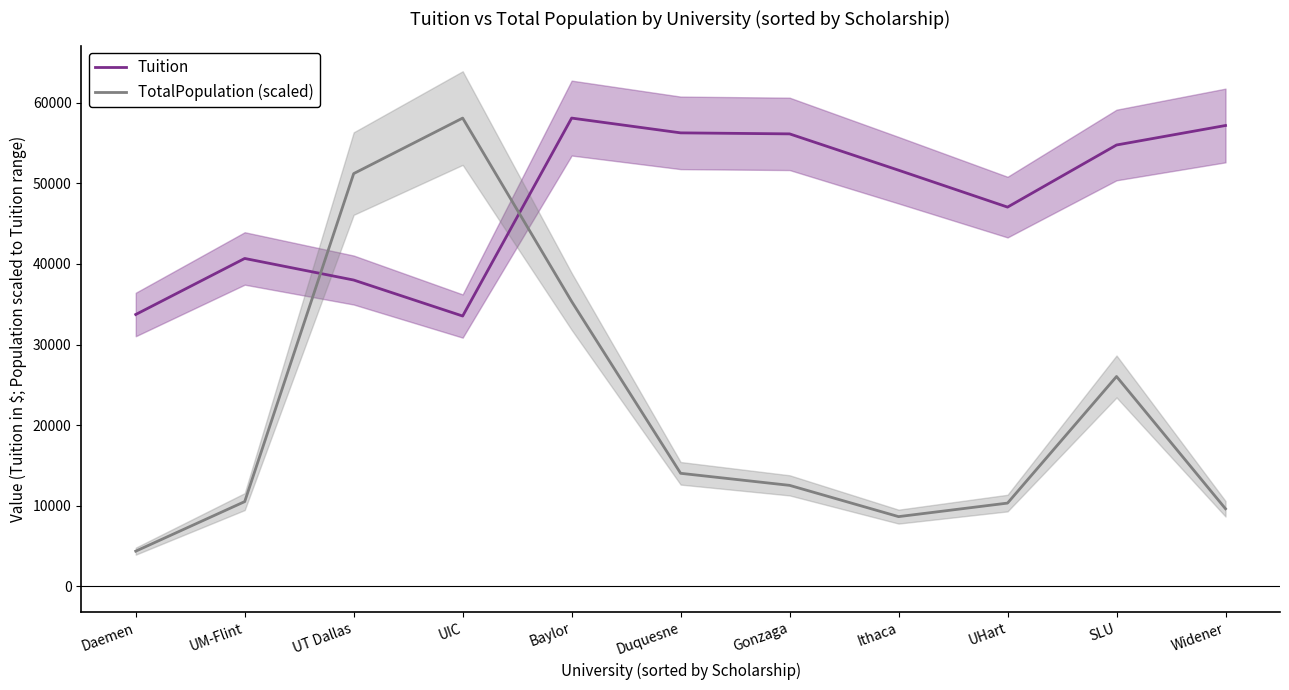

At which category is the sum across all series the highest?

Baylor